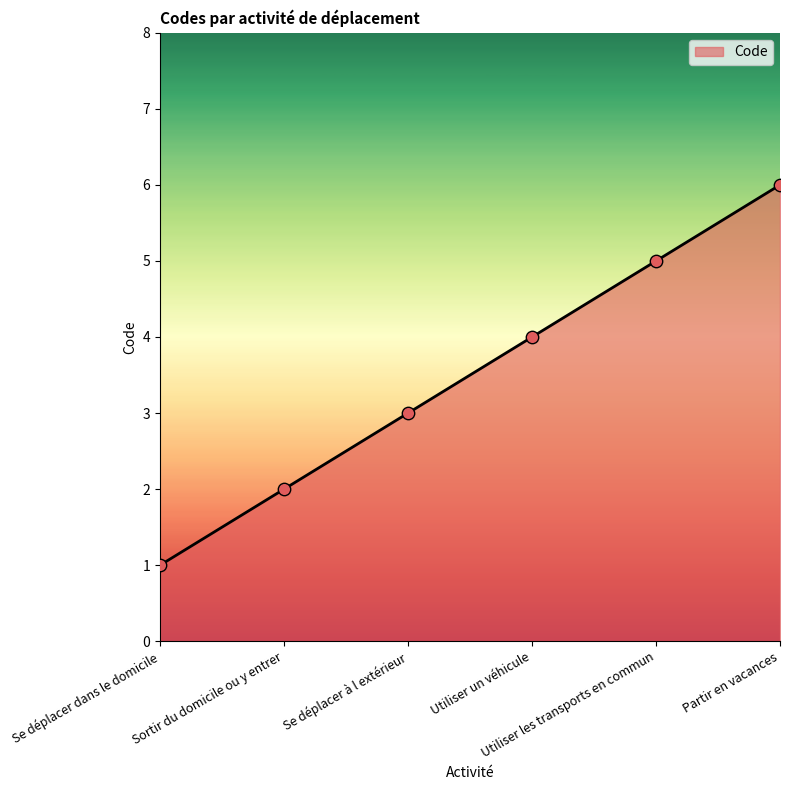

Which has a higher value, Utiliser les transports en commun or Se déplacer dans le domicile?

Utiliser les transports en commun